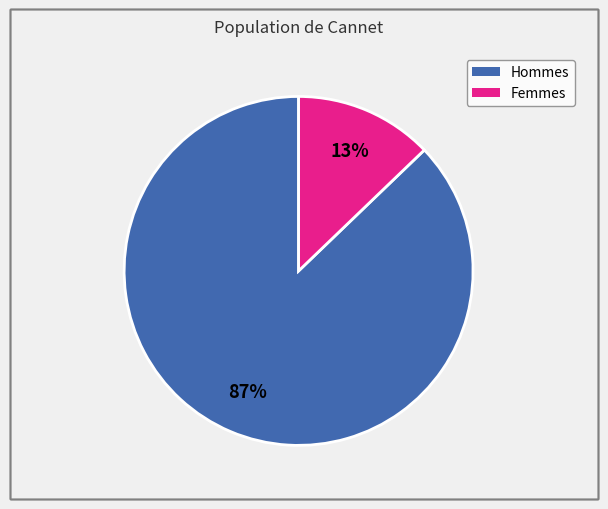

To the nearest percent, what is the difference between the Femmes and Hommes slice percentages?

74%